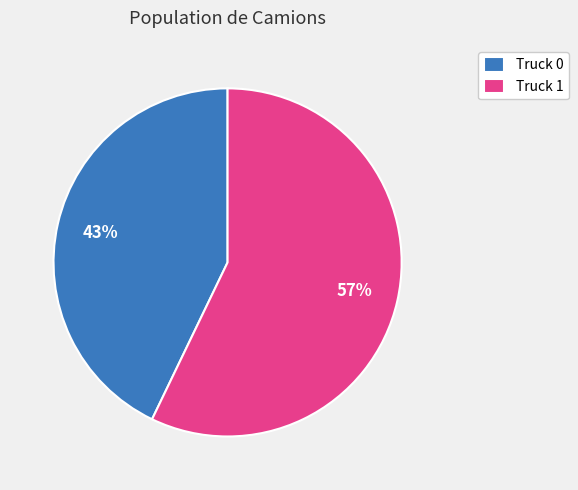

Which slice represents more than half of the pie?

Truck 1